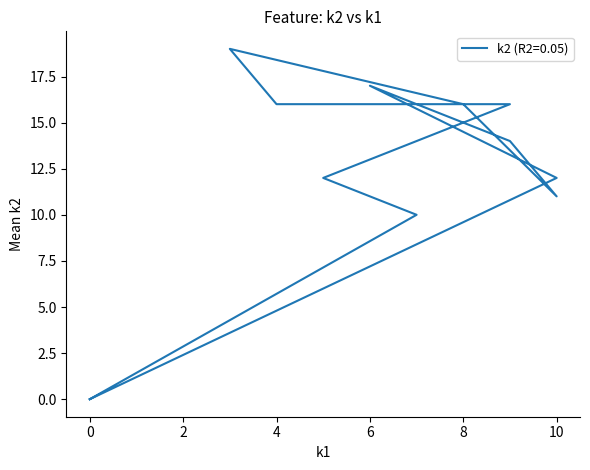

What is the value of the 3rd point from the left?

12